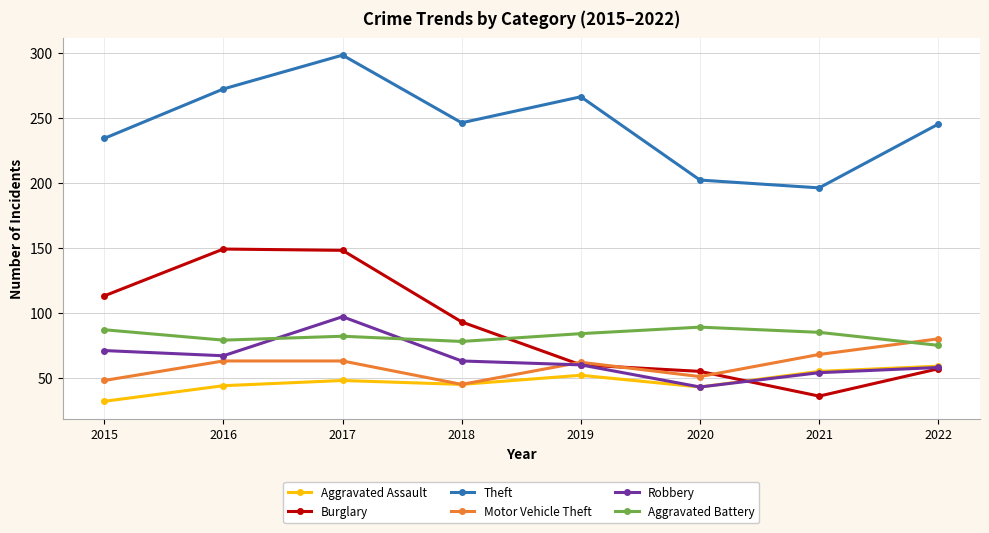

What is the spread (max minus min) of values at 2020?

159